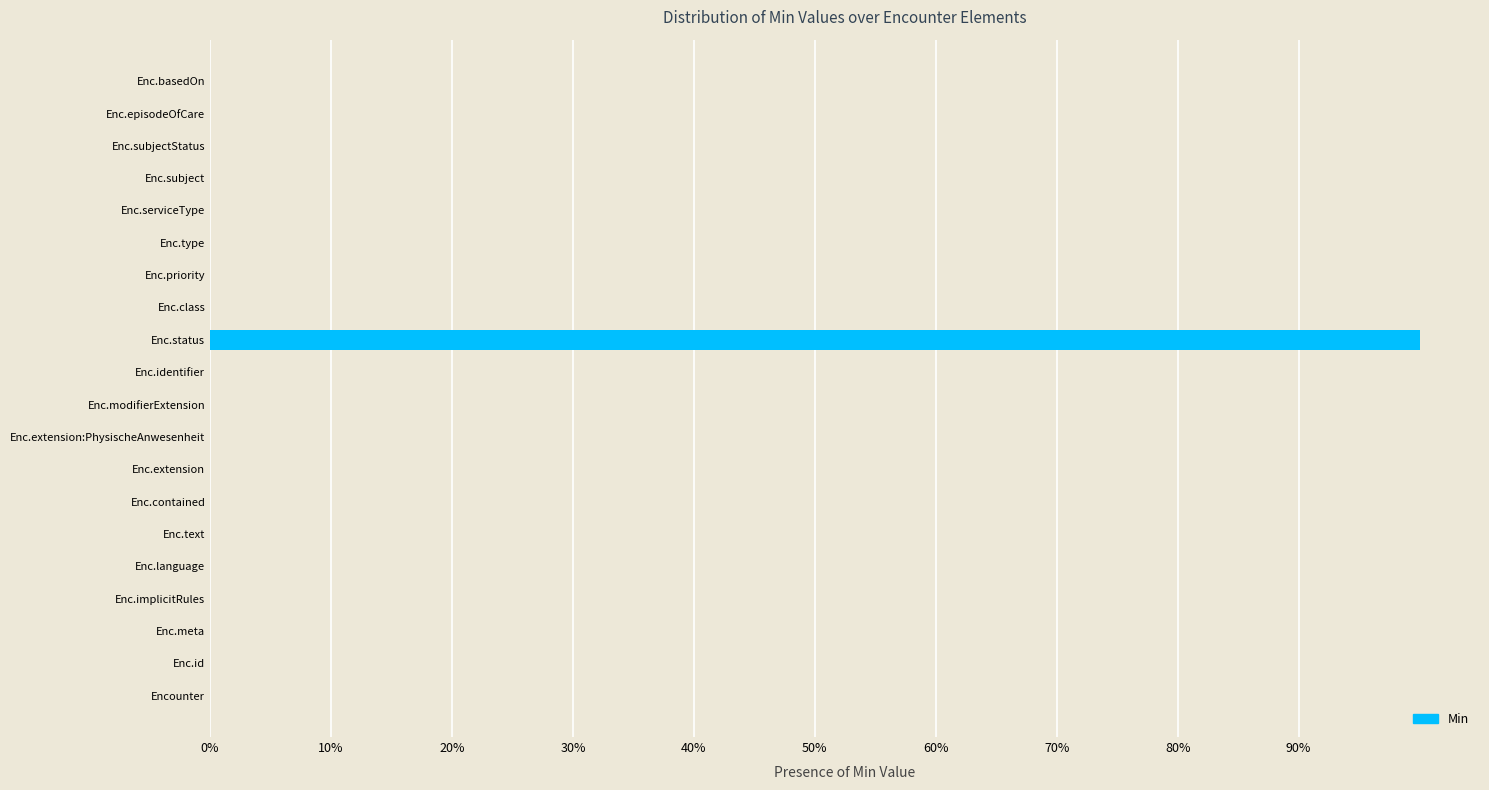

How many values are above zero?

1